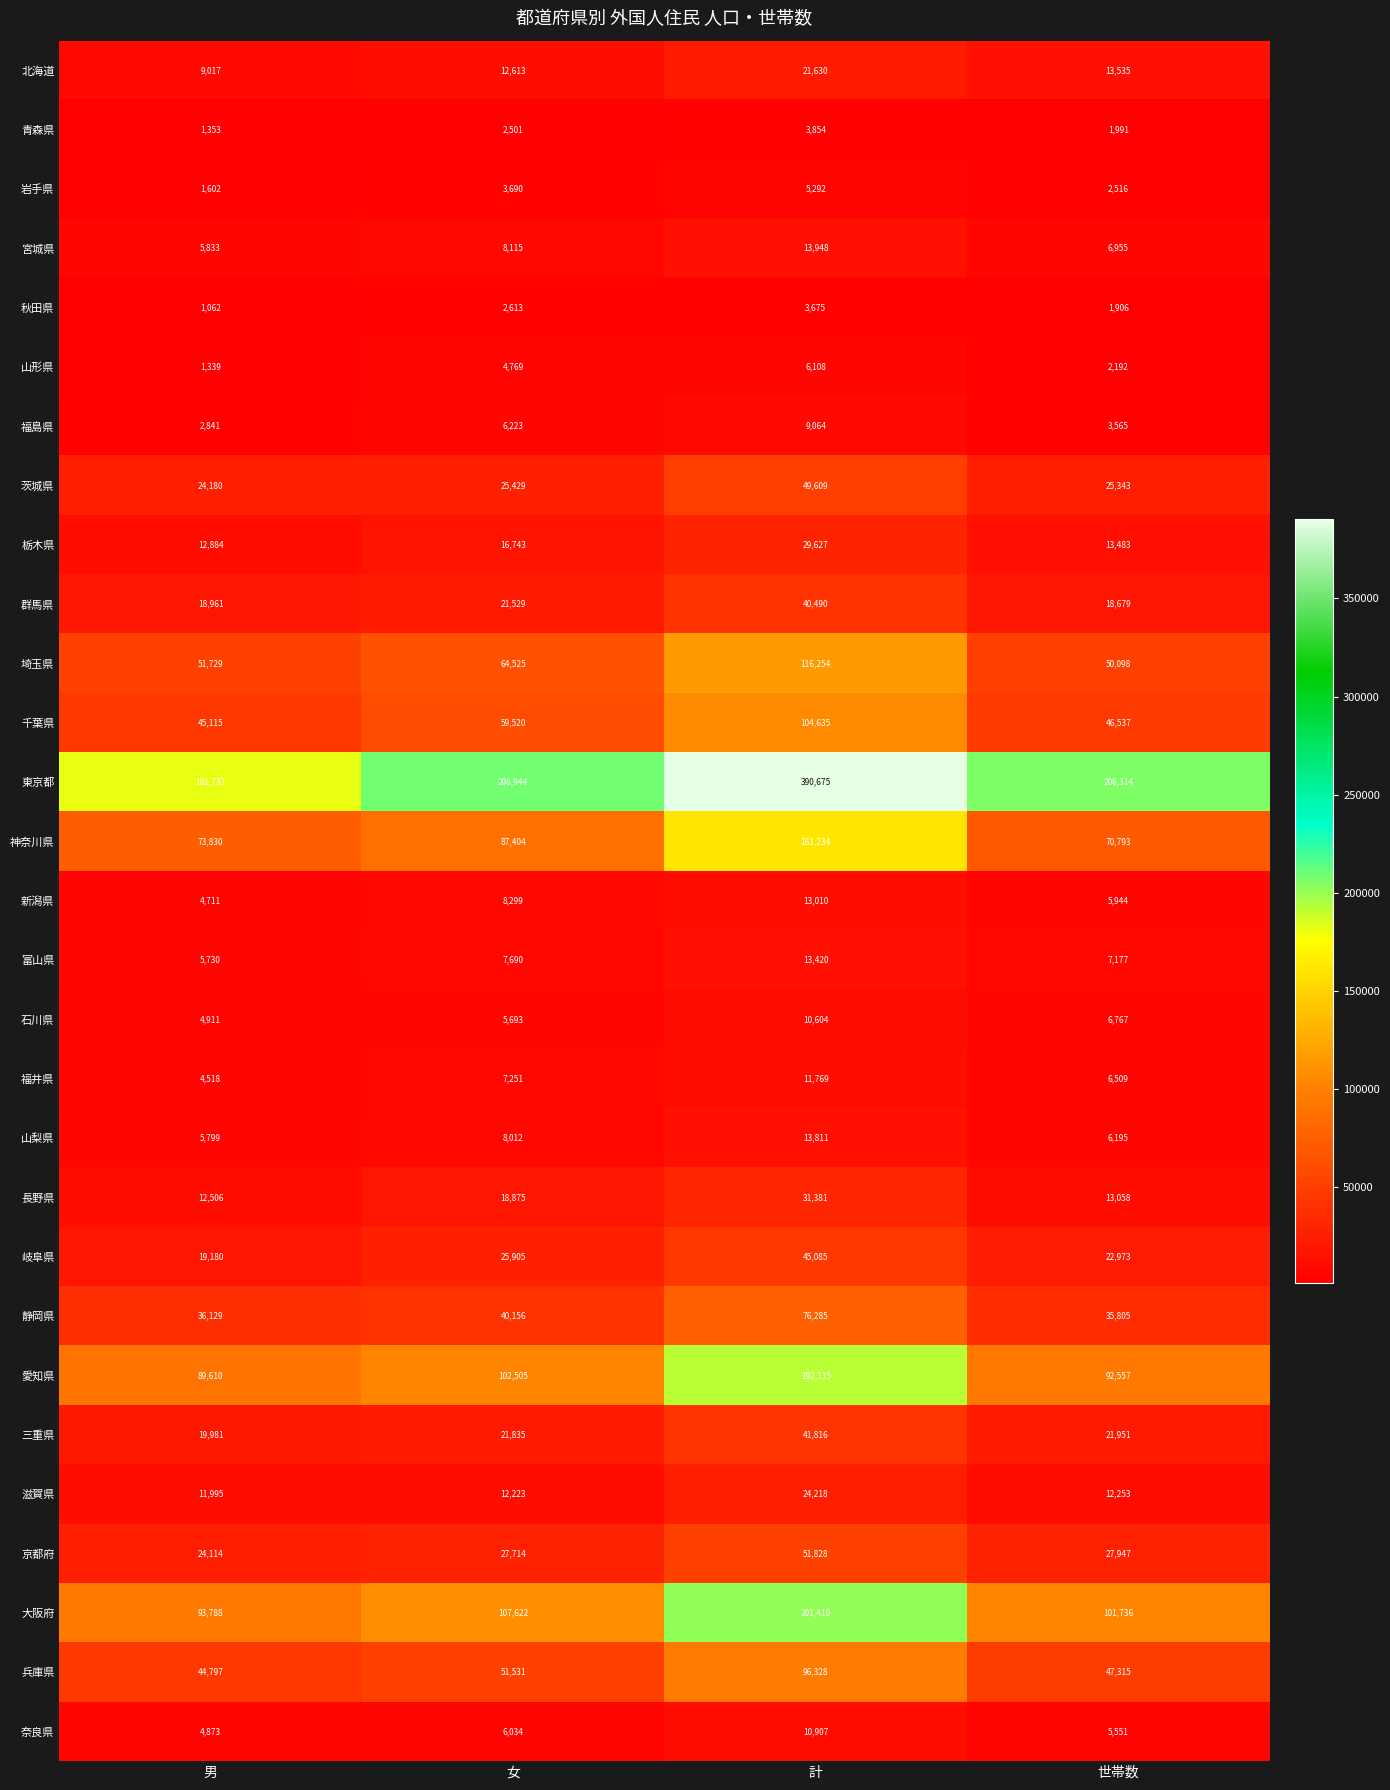

Between 女 and 世帯数, which series saw the biggest shift?

神奈川県